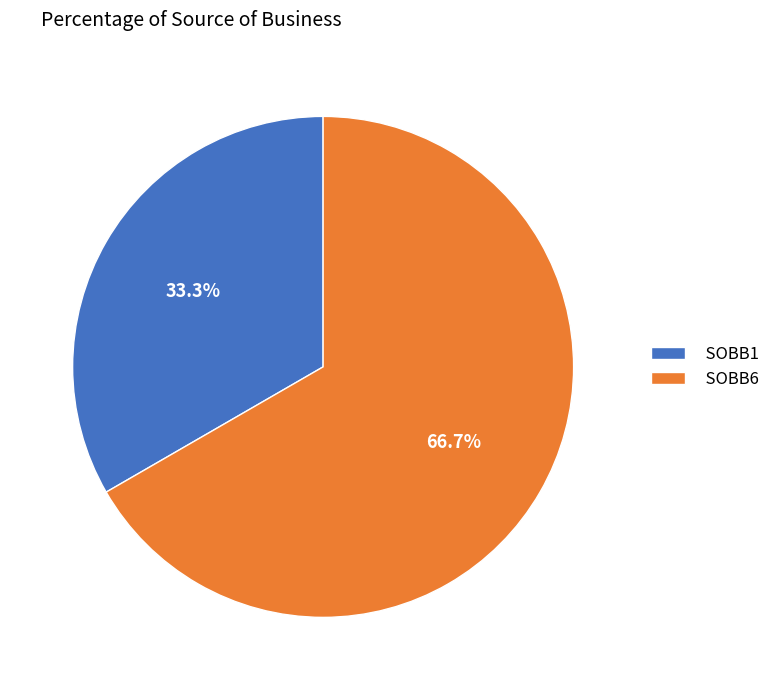

Is there a majority slice in this chart?

Yes